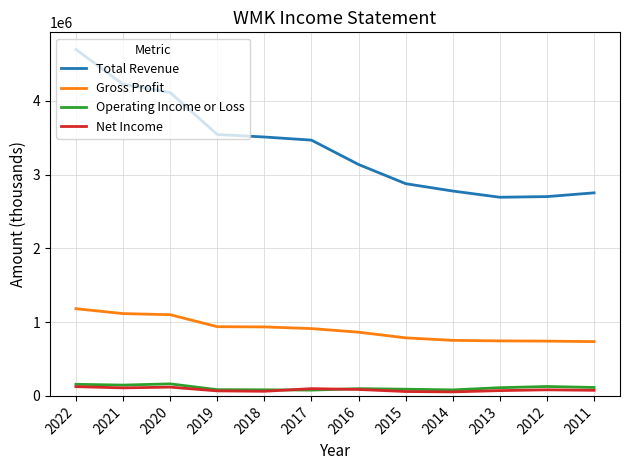

The value of Operating Income or Loss at 2020 is 163200. True or false?

True